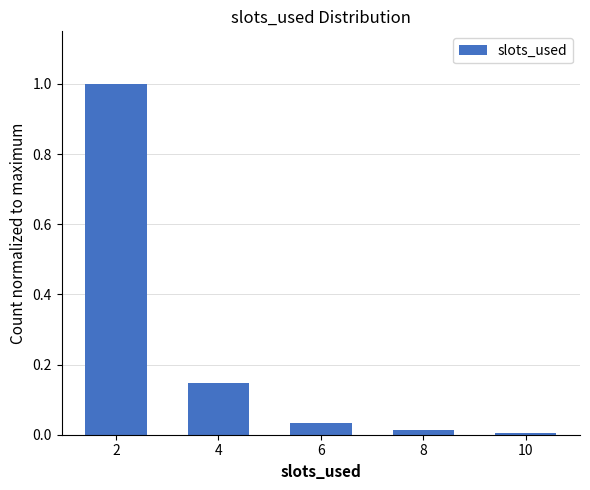

What is the maximum value shown in the chart?

1.0